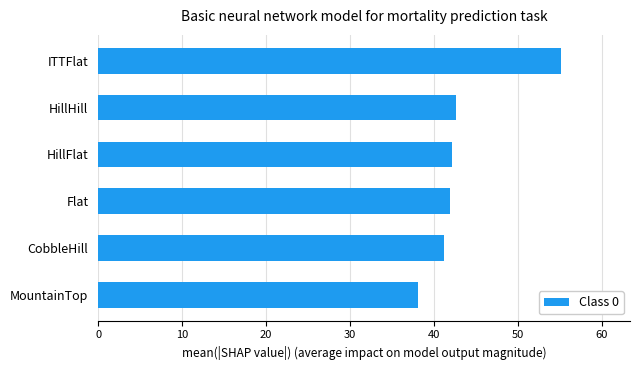

Does the chart contain any negative values?

No